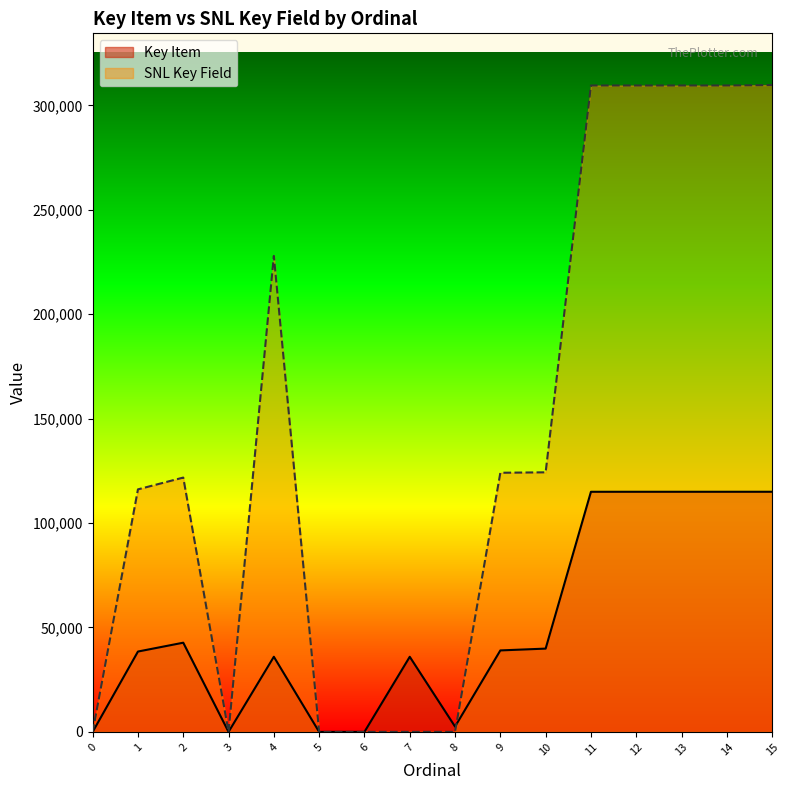

Which series has the largest range (max minus min)?

SNL Key Field